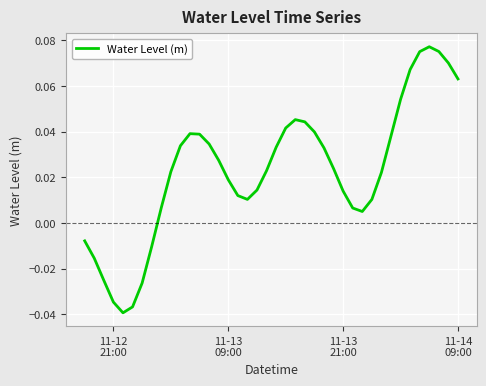

Reading left to right, list all the values displayed in this chart.

-0.0	-0.0	-0.0	-0.0	-0.0	-0.0	-0.0	-0.0	0.0	0.0	0.0	0.0	0.0	0.0	0.0	0.0	0.0	0.0	0.0	0.0	0.0	0.0	0.0	0.0	0.0	0.0	0.0	0.0	0.0	0.0	0.0	0.0	0.0	0.1	0.1	0.1	0.1	0.1	0.1	0.1